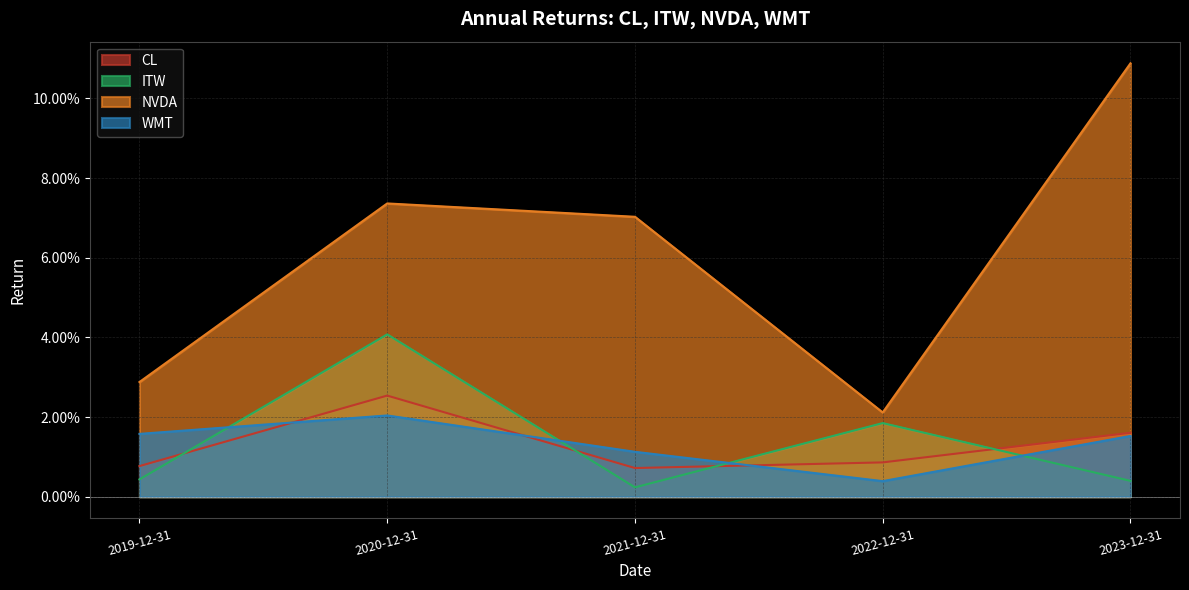

Rank the categories by ITW value from lowest to highest.

2021-12-31, 2023-12-31, 2019-12-31, 2022-12-31, 2020-12-31